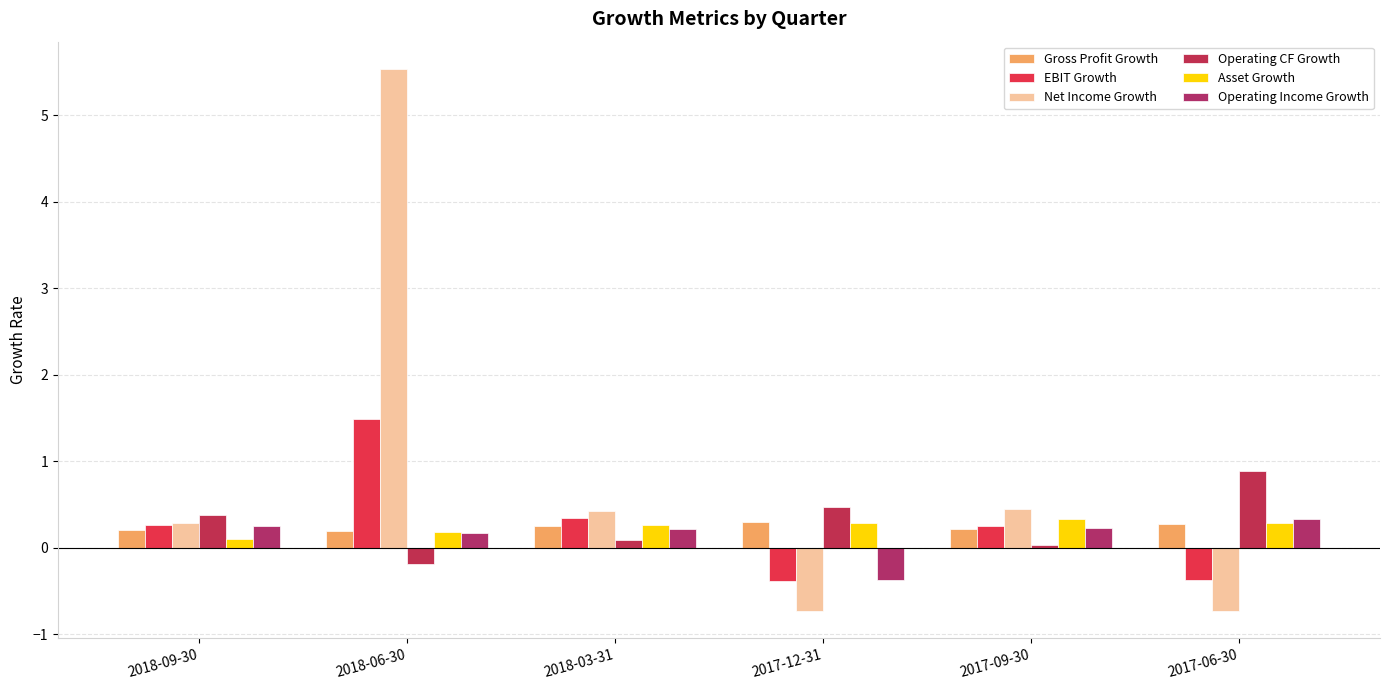

At which category does the chart reach its peak across all series?

2018-06-30